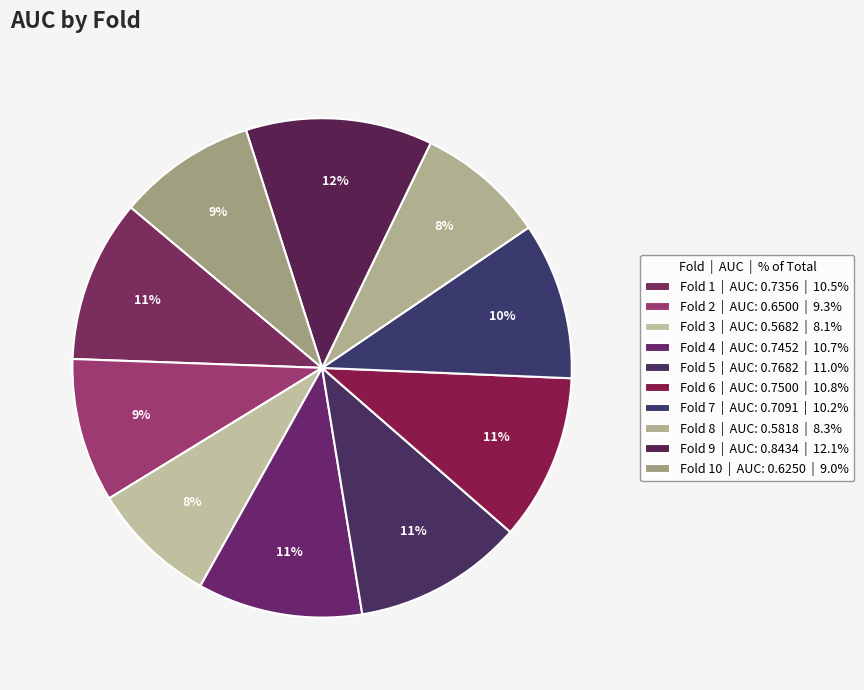

How many slices are in this pie chart?

10